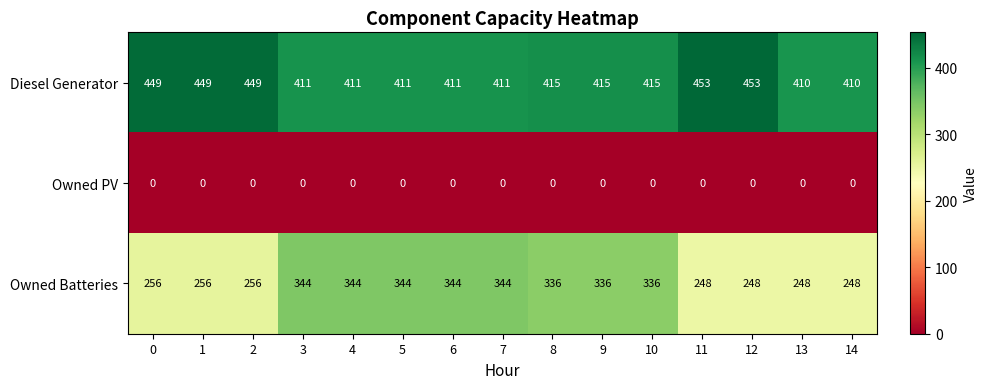

What is the difference between the Owned Batteries values at 4 and 10?

8